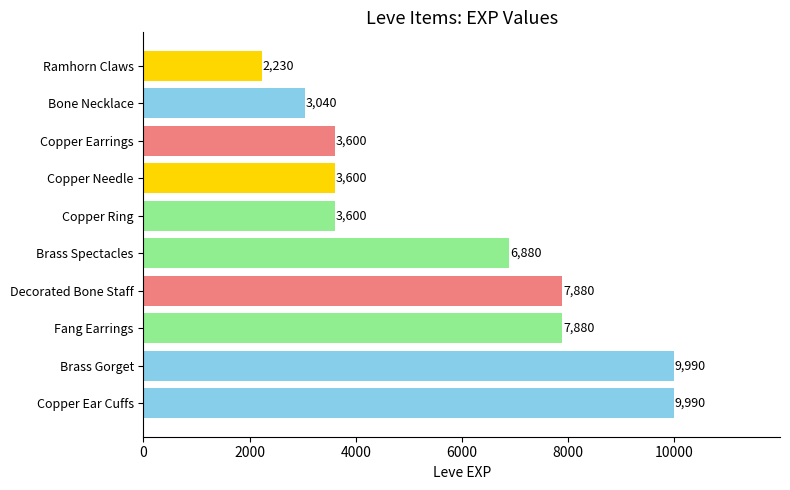

What is the maximum value shown in the chart?

9990